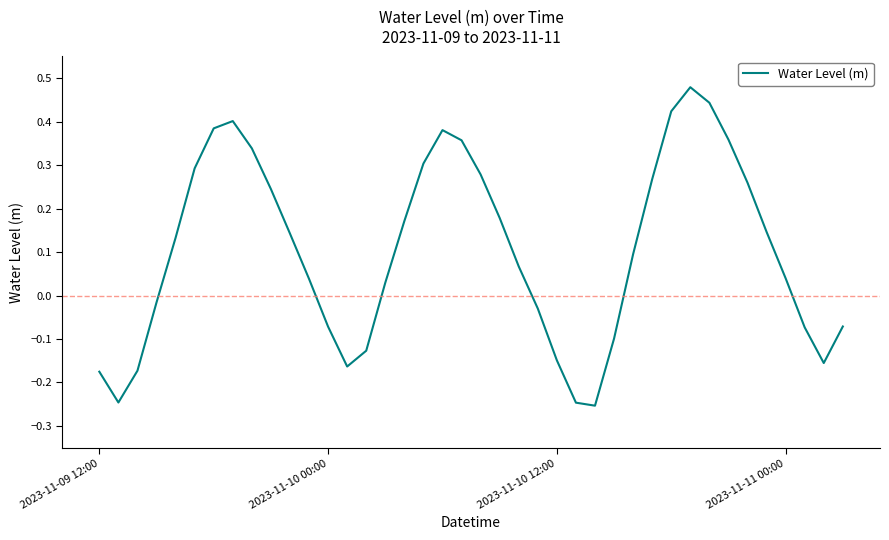

What is the difference between the maximum and minimum values?

0.7